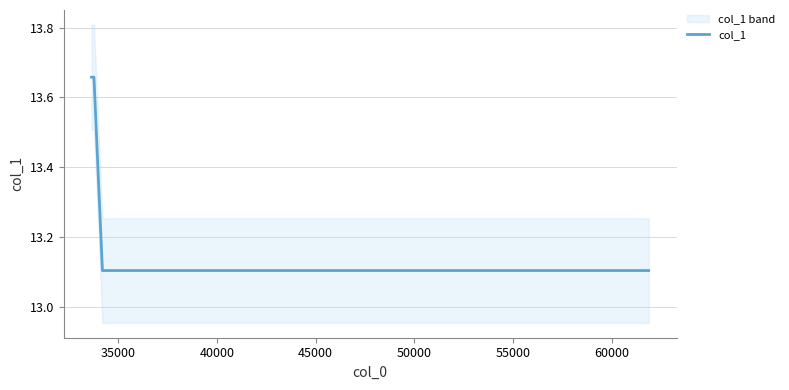

What is the greatest value displayed?

13.7